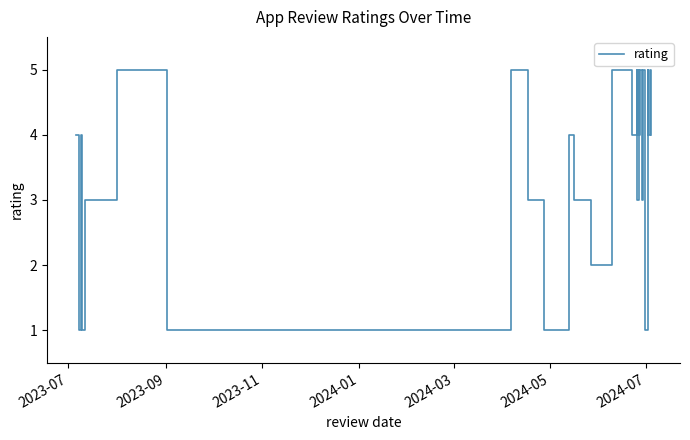

What is the minimum value shown in the chart?

1